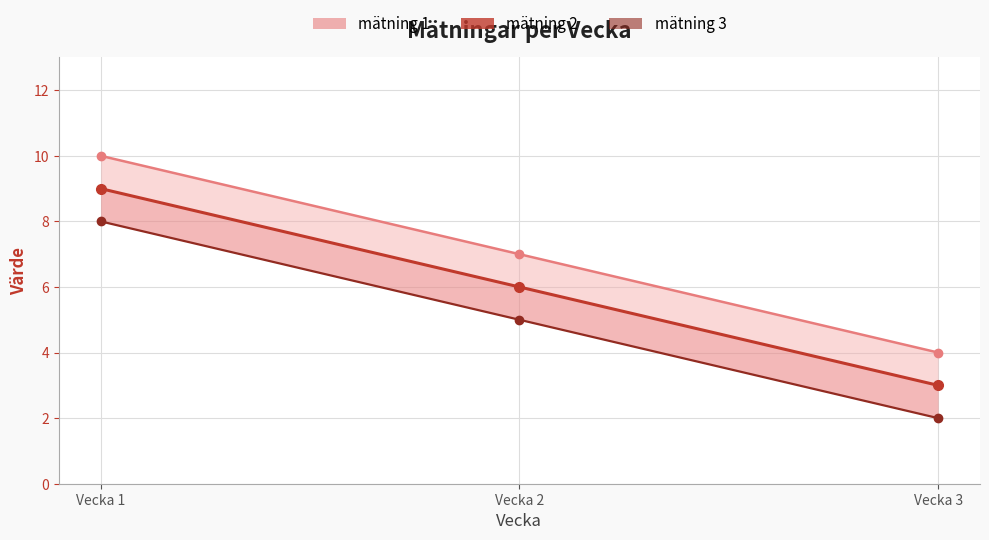

Reading right to left, list all the values displayed in this chart.

mätning 1 (linje): Vecka 3=4	Vecka 2=7	Vecka 1=10
mätning 2: Vecka 3=3	Vecka 2=6	Vecka 1=9
mätning 3 (linje): Vecka 3=2	Vecka 2=5	Vecka 1=8